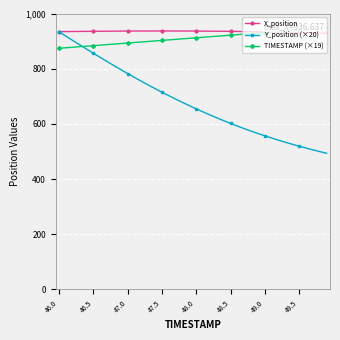

What is the value of the TIMESTAMP (×19) point at the 13th from the left?

896.8